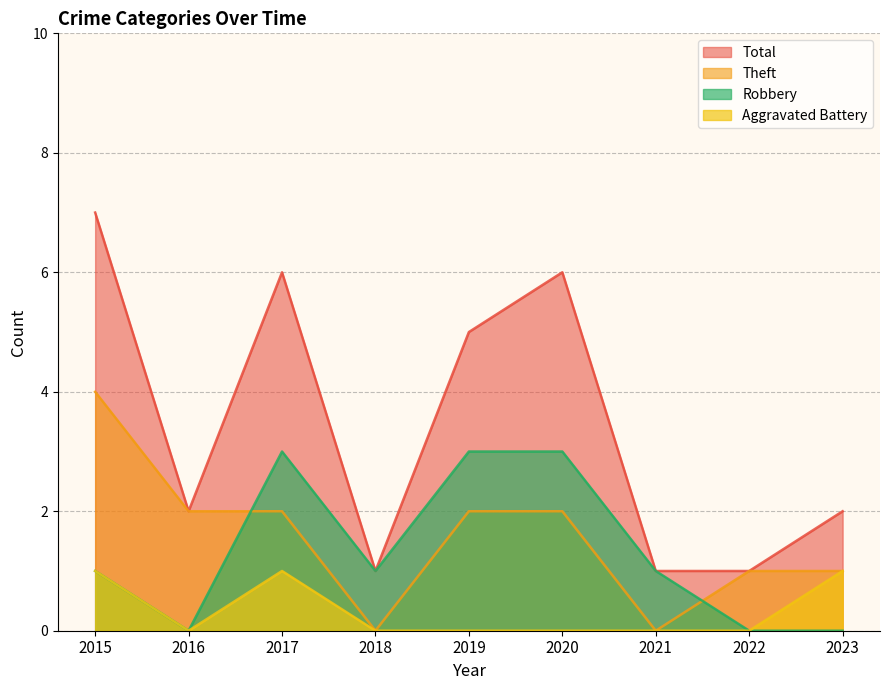

Is the value of Theft at 2018 greater than the value of Robbery at 2020?

No